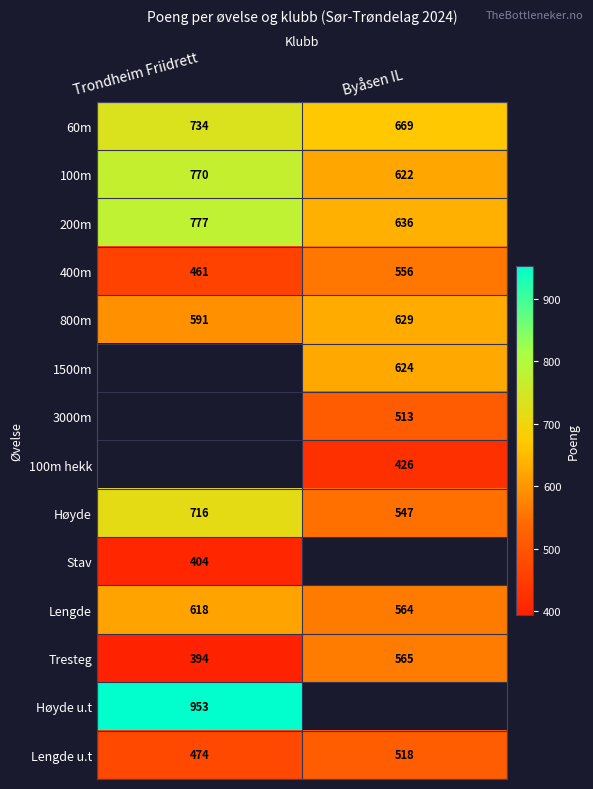

Count the 200m values in the range 636 to 777.

2